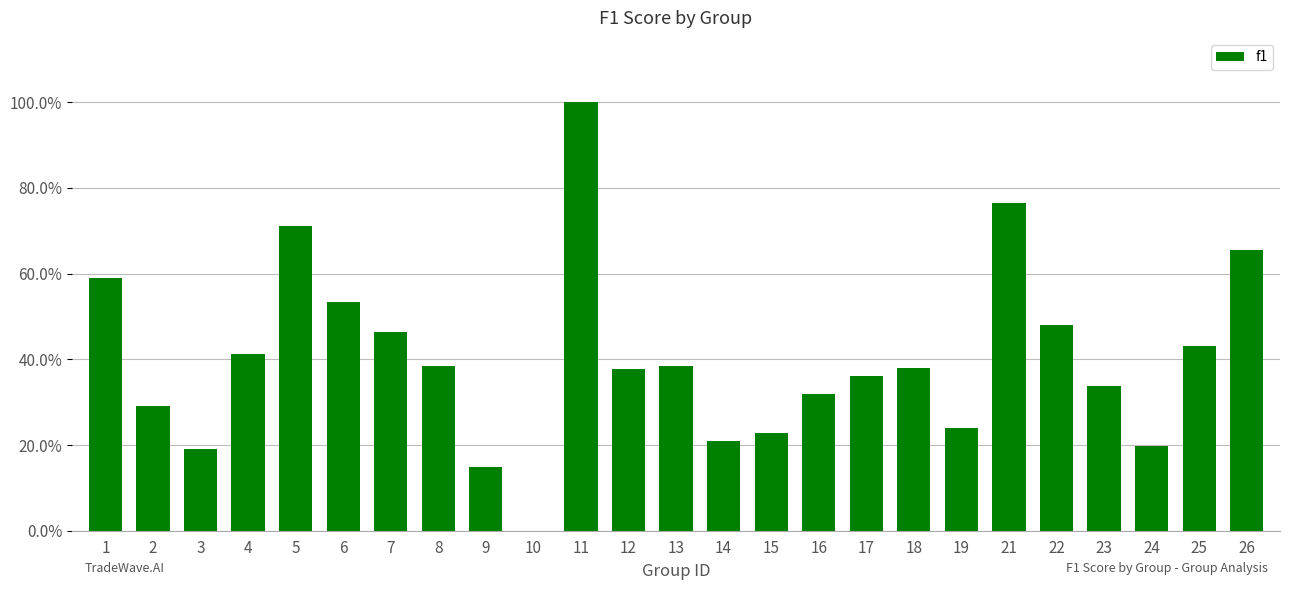

What is the average value?

0.4